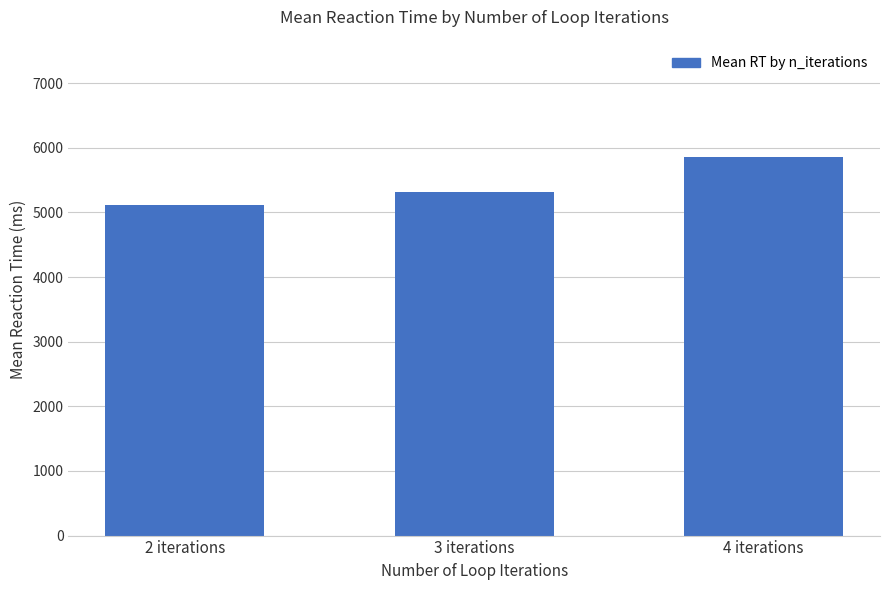

Where is the data nearest to the value 5481?

3 iterations